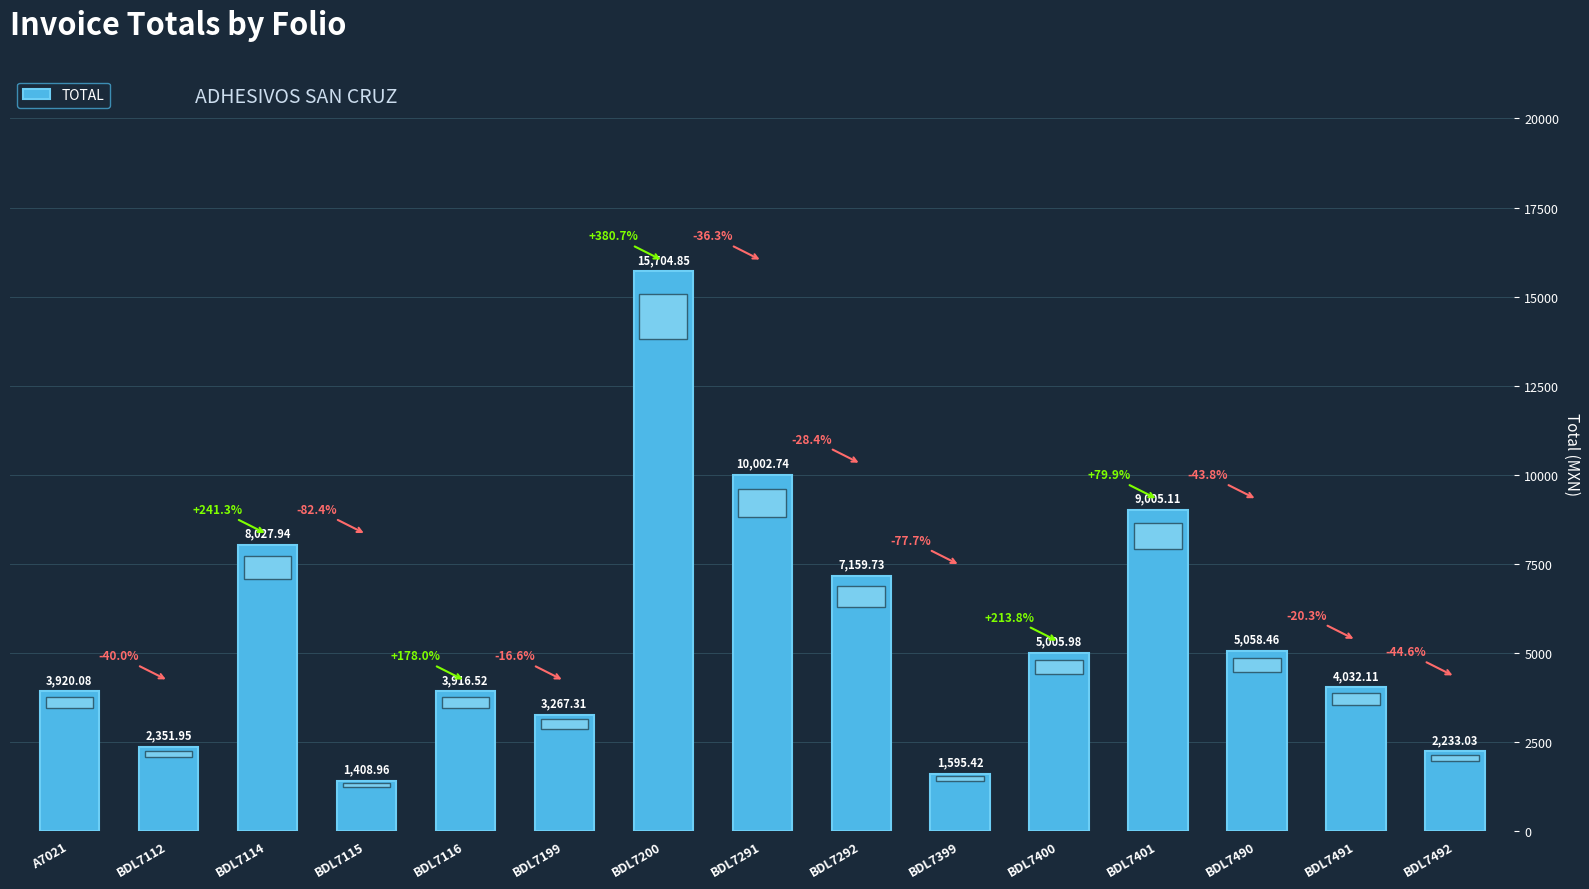

Rank the categories by value from highest to lowest.

BDL7200, BDL7291, BDL7401, BDL7114, BDL7292, BDL7490, BDL7400, BDL7491, A7021, BDL7116, BDL7199, BDL7112, BDL7492, BDL7399, BDL7115